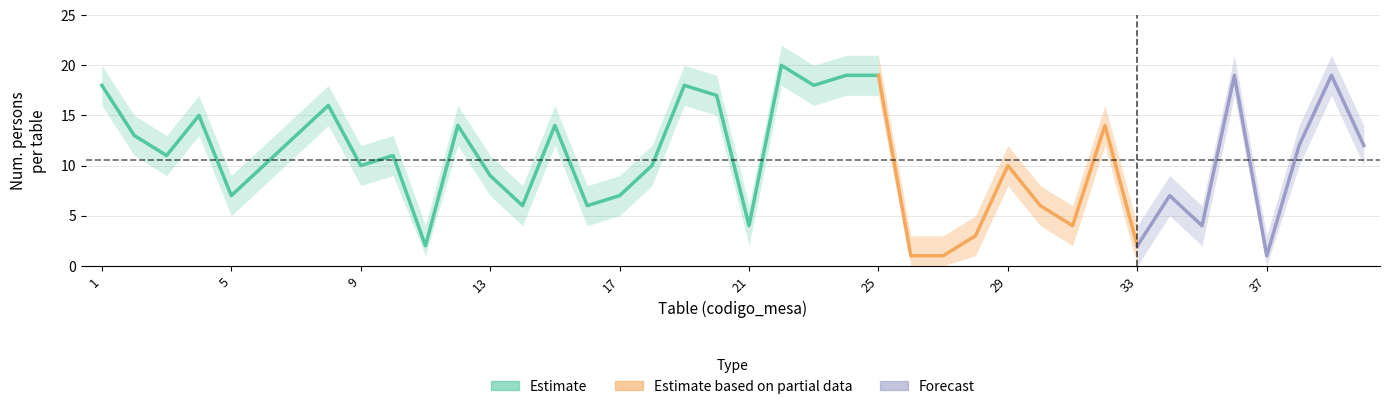

True or false: mean_pessoas and lower cross at least once.

False